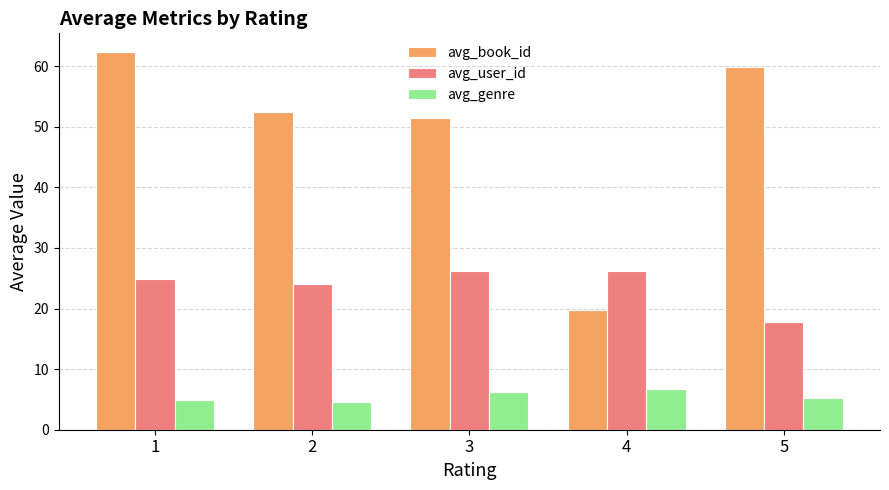

What is the average value of the avg_genre series?

5.5